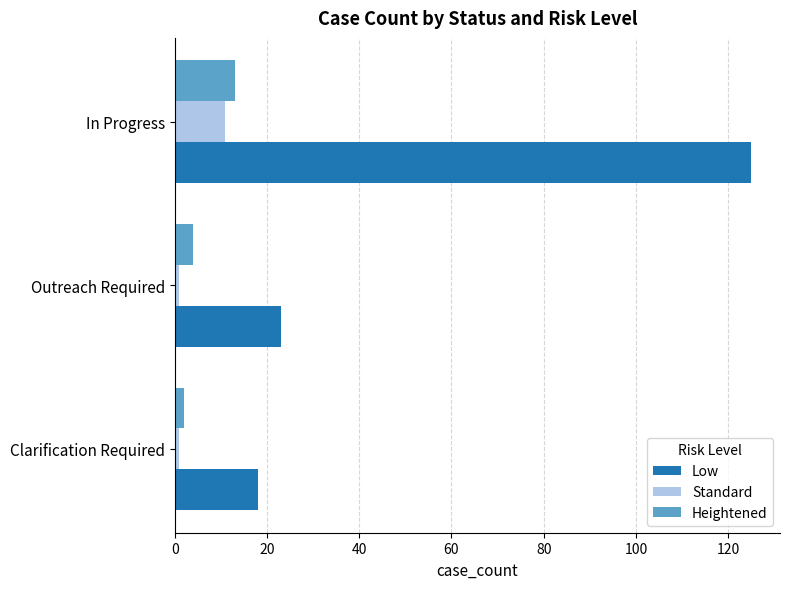

At how many categories does at least one series exceed 21?

2